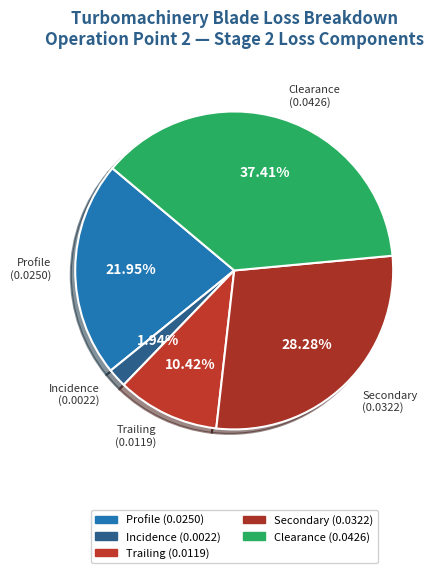

How many segments does this pie chart have?

5